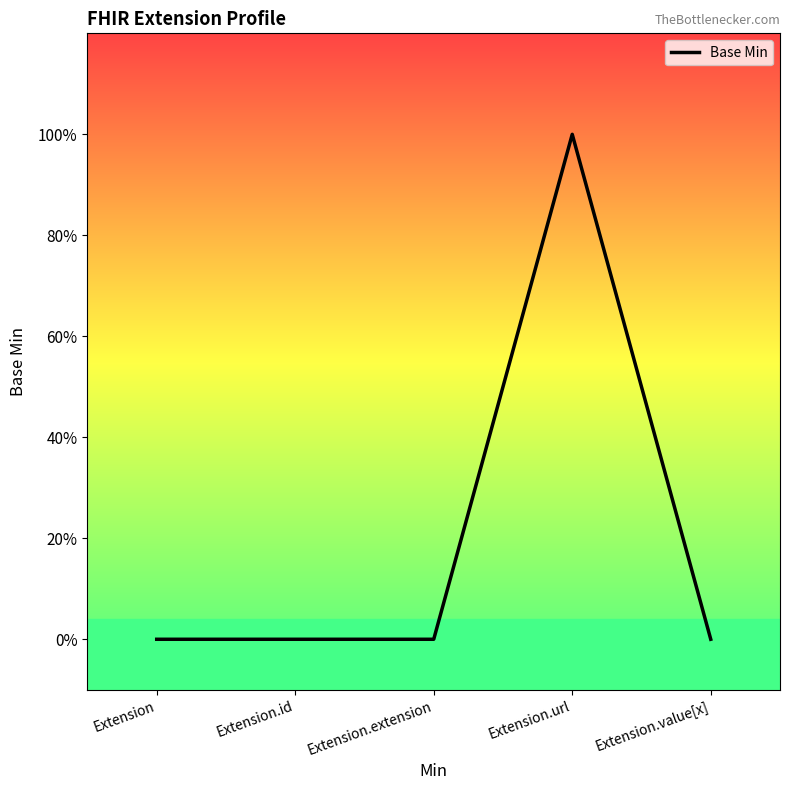

The value at Extension is 0. True or false?

True